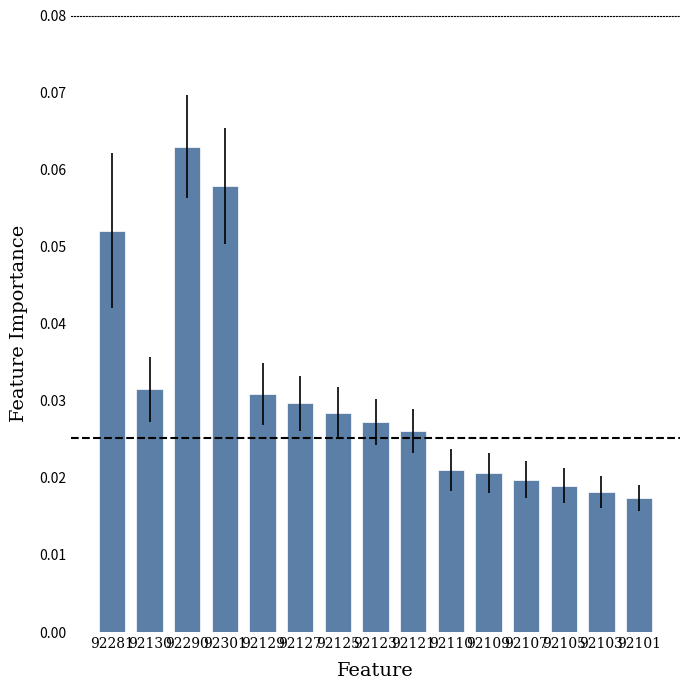

The value at 92281 is 0.0. True or false?

False